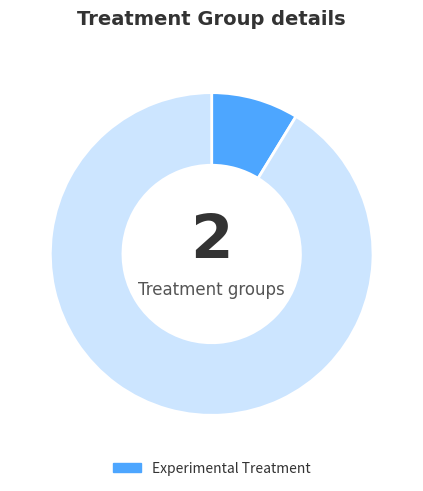

Is there a majority slice in this chart?

Yes